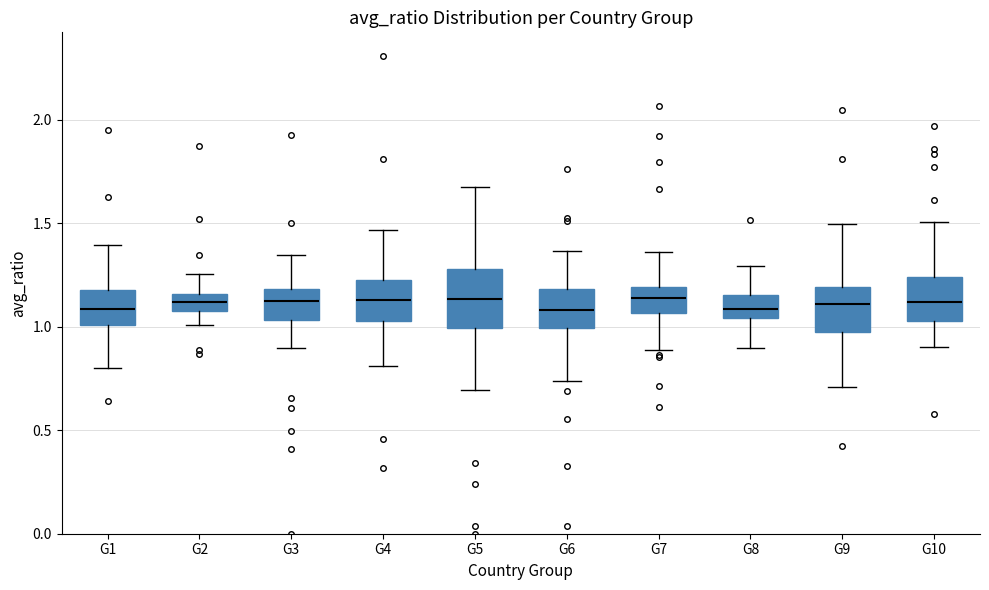

Reading left to right, read every box against the y-axis: the position of its median line, the range the box covers, and the ends of its whiskers. The values are not printed on the chart, so give them approximately, as read against the axis.

G1: median 1.10, box 1.00 to 1.20, whiskers 0.80 to 1.40
G2: median 1.10, box 1.05 to 1.15, whiskers 1.00 to 1.25
G3: median 1.10, box 1.05 to 1.20, whiskers 0.90 to 1.35
G4: median 1.15, box 1.05 to 1.25, whiskers 0.80 to 1.45
G5: median 1.15, box 1.00 to 1.30, whiskers 0.70 to 1.70
G6: median 1.10, box 1.00 to 1.20, whiskers 0.75 to 1.35
G7: median 1.15, box 1.05 to 1.20, whiskers 0.90 to 1.35
G8: median 1.10, box 1.05 to 1.15, whiskers 0.90 to 1.30
G9: median 1.10, box 0.95 to 1.20, whiskers 0.70 to 1.50
G10: median 1.10, box 1.05 to 1.25, whiskers 0.90 to 1.50